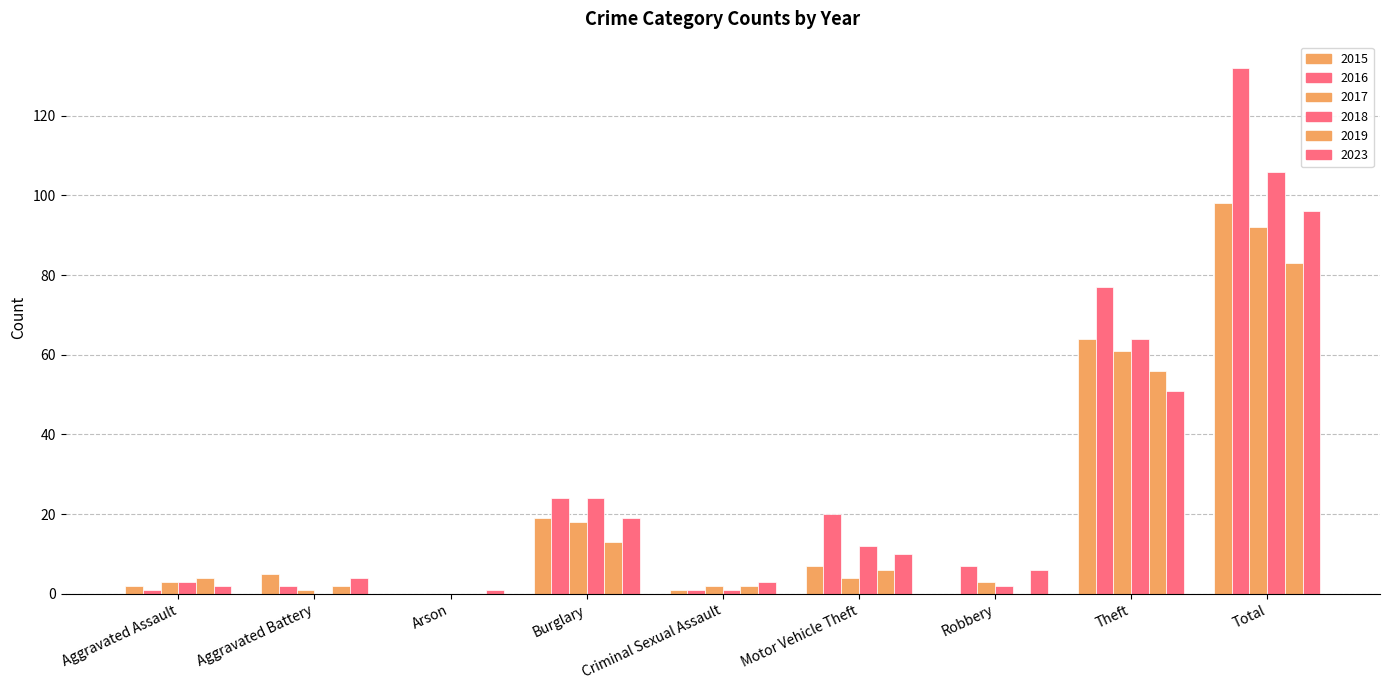

Is the value of 2015 at Total greater than the value of 2016 at Aggravated Assault?

Yes